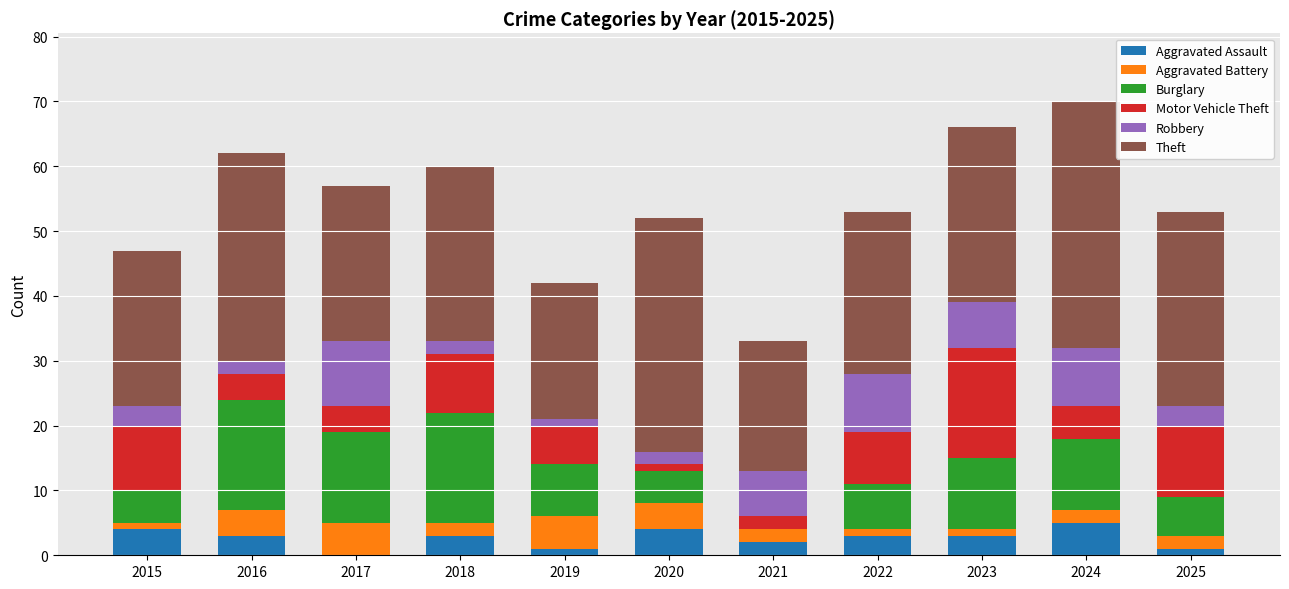

What is the highest value of the Aggravated Assault series?

5